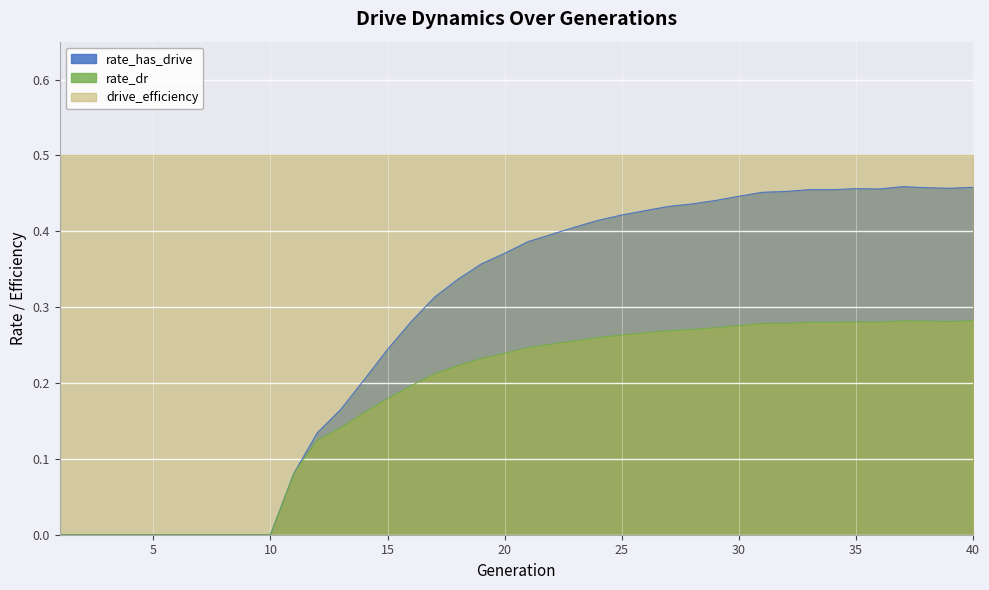

Where is the first local maximum for rate_dr?

33